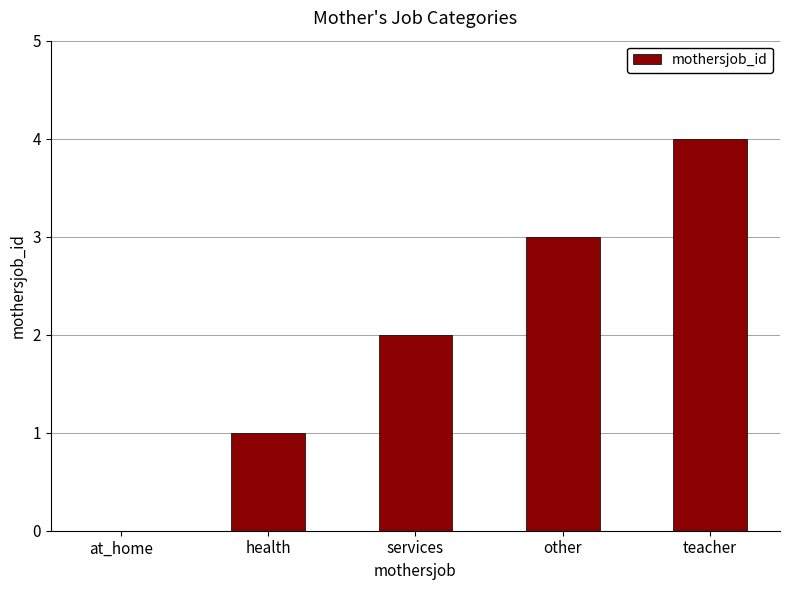

What is the difference between the values at health and services?

1